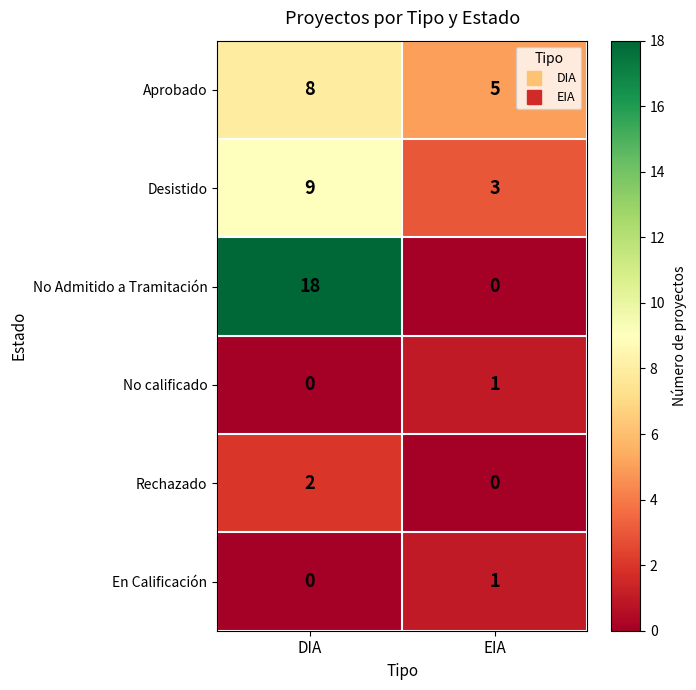

What is the difference between the maximum and minimum values in the Aprobado series?

3